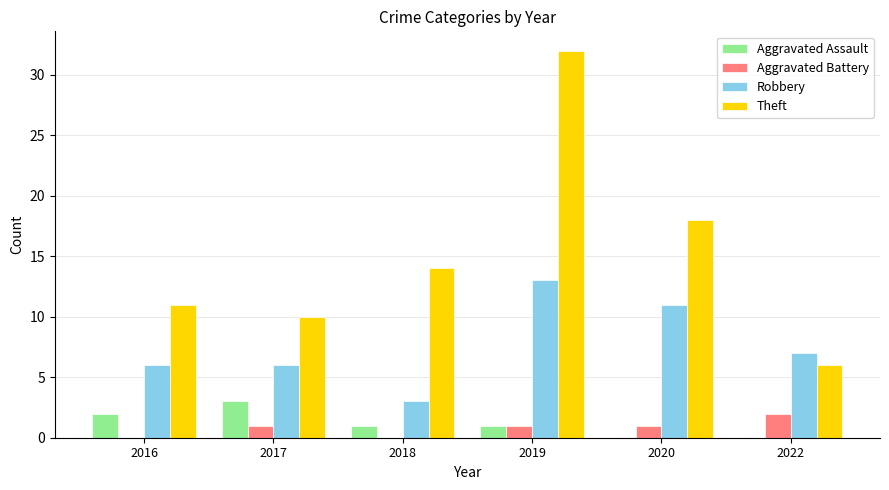

Reading right to left, what are all the values shown in this chart?

Aggravated Assault: 0	0	1	1	3	2
Aggravated Battery: 2	1	1	0	1	0
Robbery: 7	11	13	3	6	6
Theft: 6	18	32	14	10	11